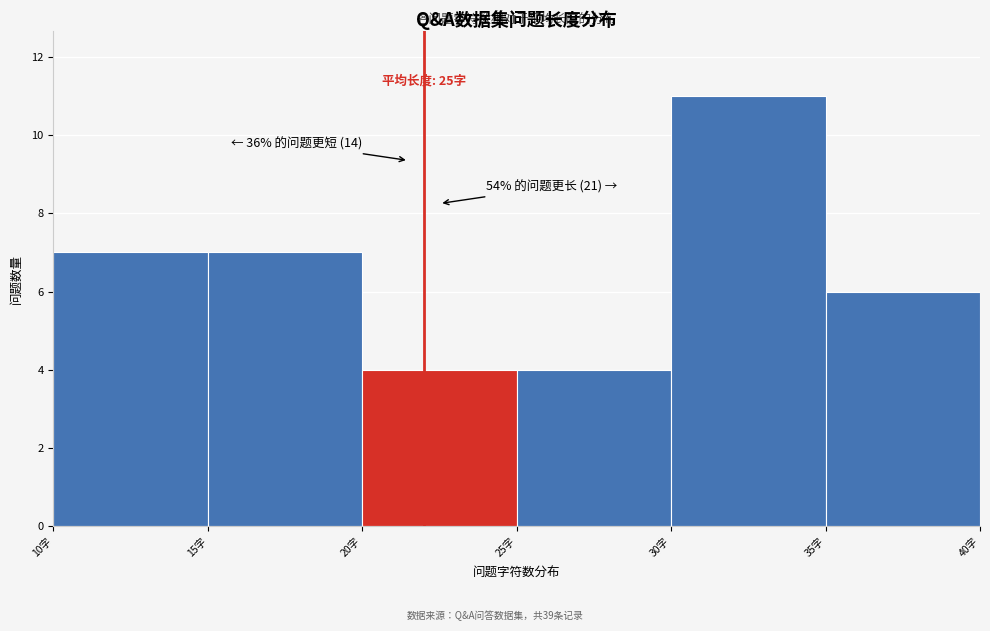

Over which range of the x-axis is the bar tallest?

30 to 35